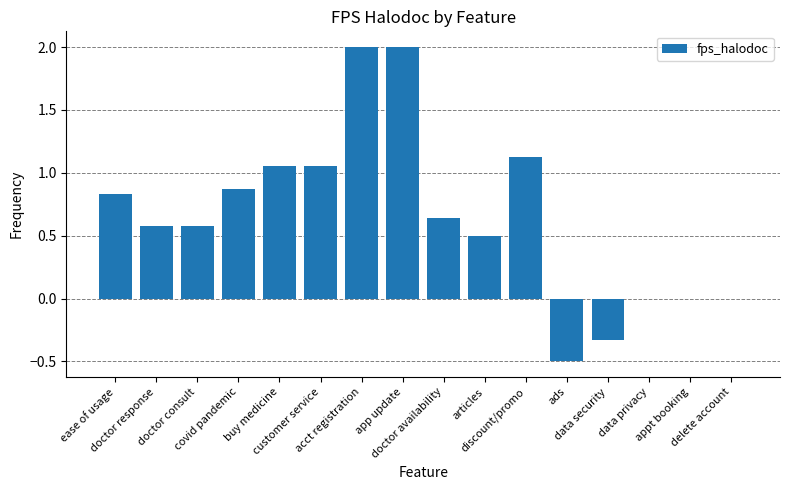

What is the sum of all values?

10.4